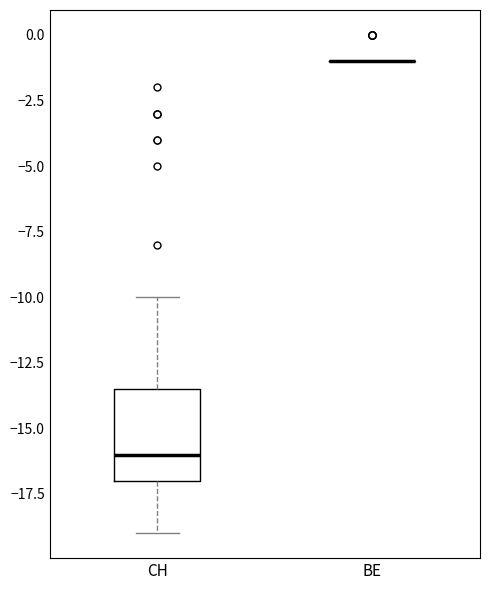

Reading left to right, transcribe this box plot: for each box, give where its median line is, the range the box spans, and where its two whiskers end, as read against the y-axis. The values are not printed on the chart, so give them approximately, as read against the axis.

CH: median -16.0, box -17.0 to -13.5, whiskers -19.0 to -10.0
BE: box collapsed to a line at -1.0, whiskers -1.0 to -1.0